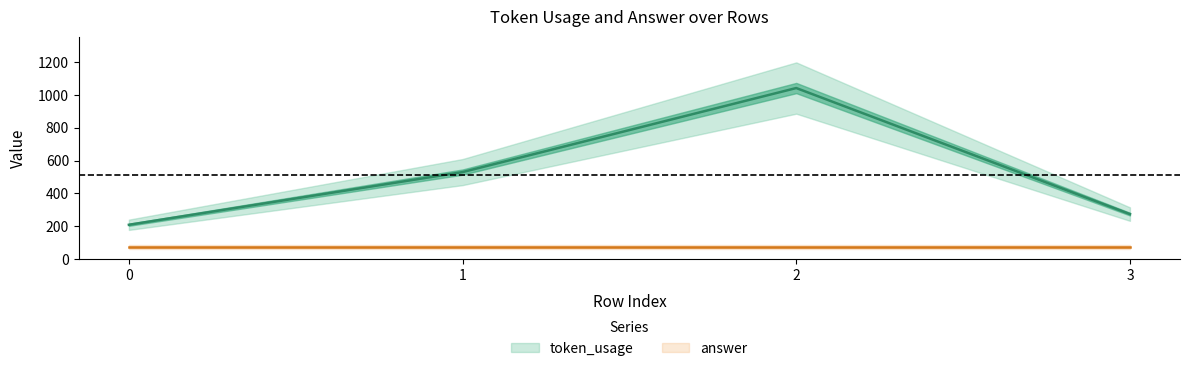

What is the difference between the second highest and minimum values?

321